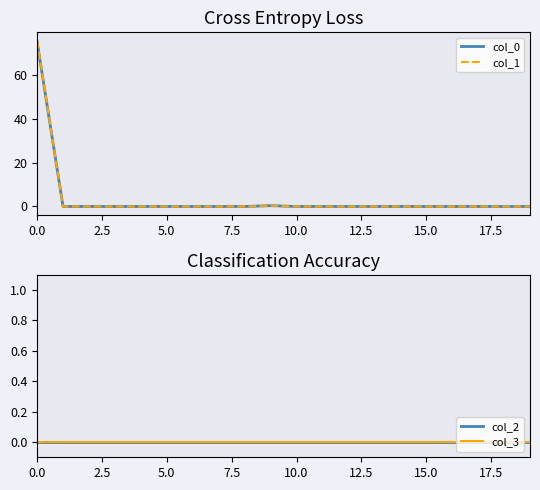

In col_0, how many points are higher than both neighbors (excluding endpoints)?

1